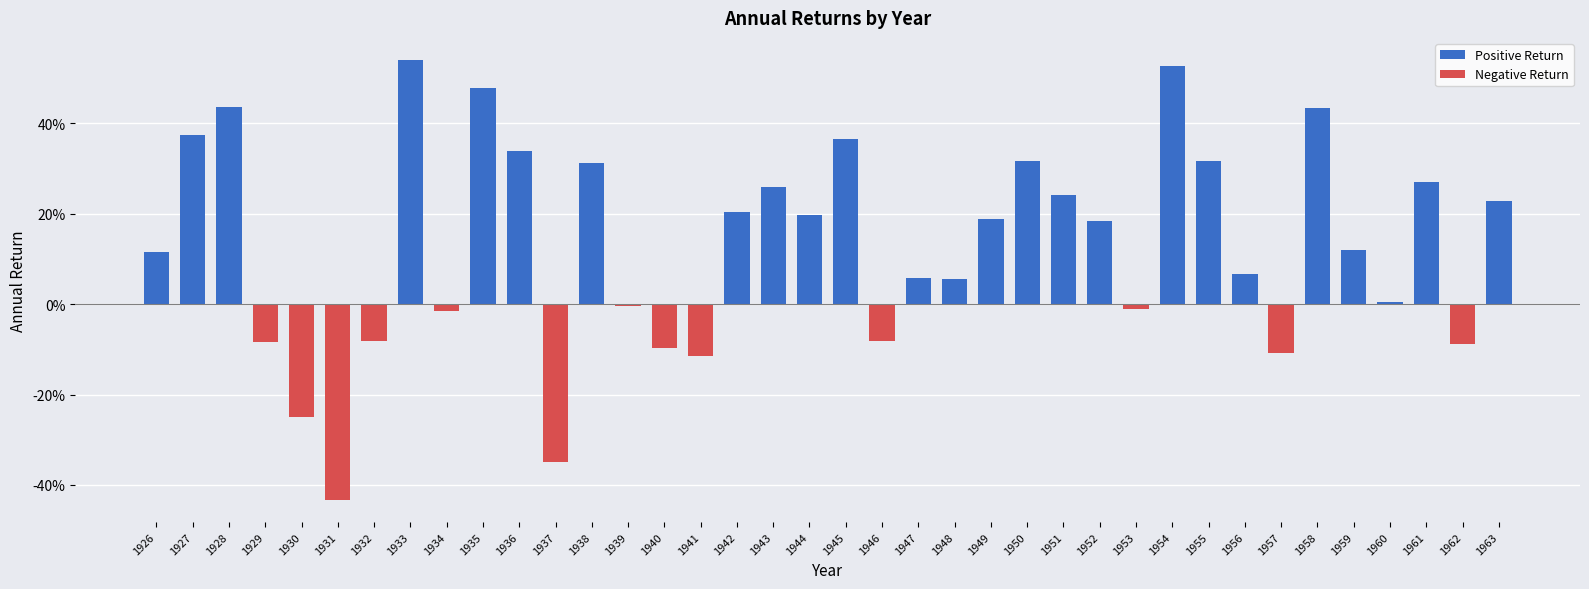

Reading left to right, extract all data points from this chart.

Positive Return: 0.1	0.4	0.4	0.0	0.0	0.0	0.0	0.5	0.0	0.5	0.3	0.0	0.3	0.0	0.0	0.0	0.2	0.3	0.2	0.4	0.0	0.1	0.1	0.2	0.3	0.2	0.2	0.0	0.5	0.3	0.1	0.0	0.4	0.1	0.0	0.3	0.0	0.2
Negative Return: 0.0	0.0	0.0	-0.1	-0.2	-0.4	-0.1	0.0	-0.0	0.0	0.0	-0.4	0.0	-0.0	-0.1	-0.1	0.0	0.0	0.0	0.0	-0.1	0.0	0.0	0.0	0.0	0.0	0.0	-0.0	0.0	0.0	0.0	-0.1	0.0	0.0	0.0	0.0	-0.1	0.0